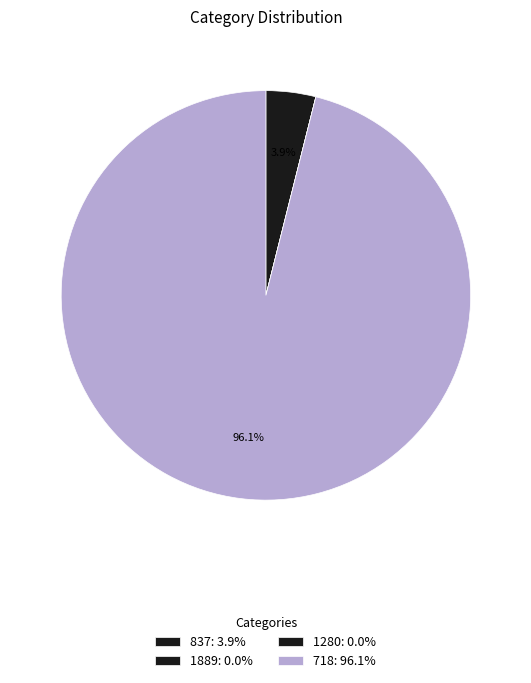

Do 718 and 1889 together represent more than half of the pie?

Yes